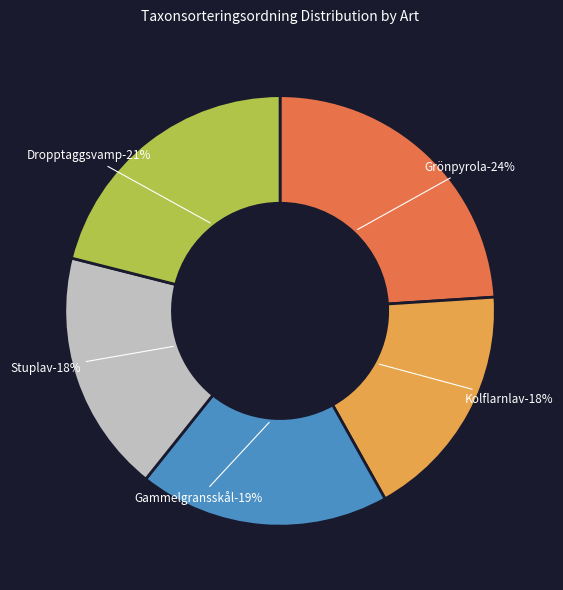

Which category has the biggest portion of the pie?

Grönpyrola